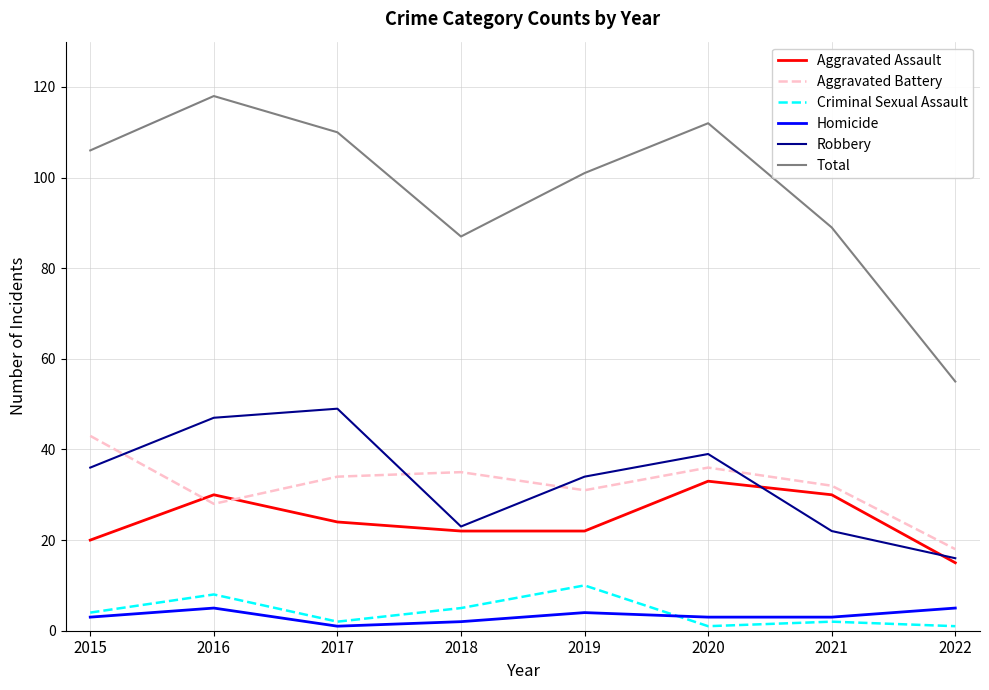

What is the difference between the highest and lowest values at 2015?

103